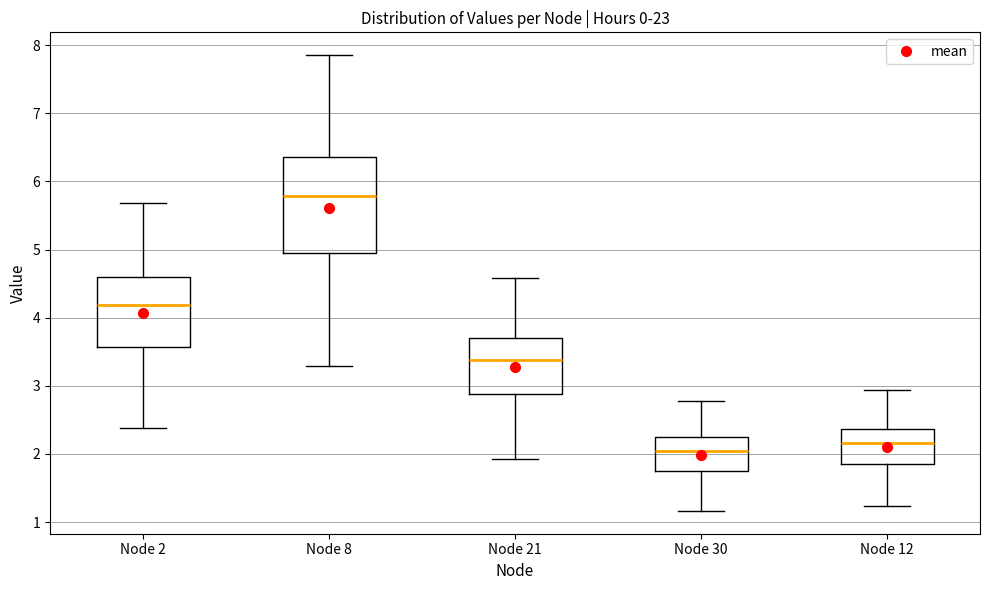

Which box's median line is the highest?

Node 8